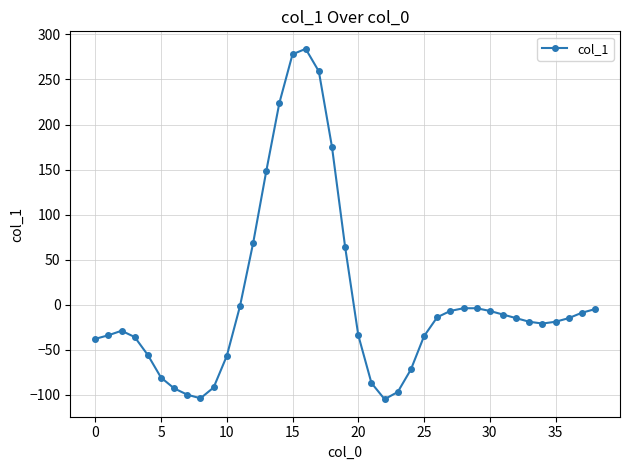

What is the value of the 14th point from the left?

148